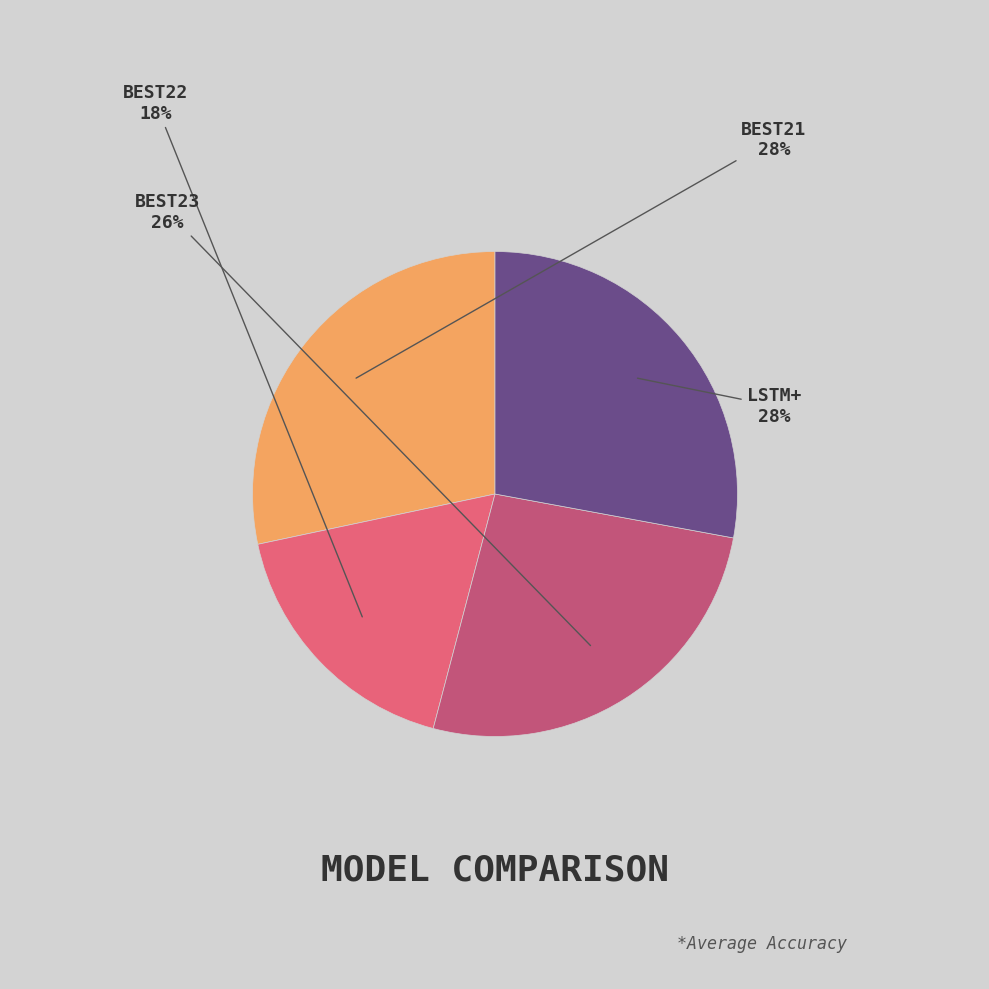

Count the number of slices in the pie.

4